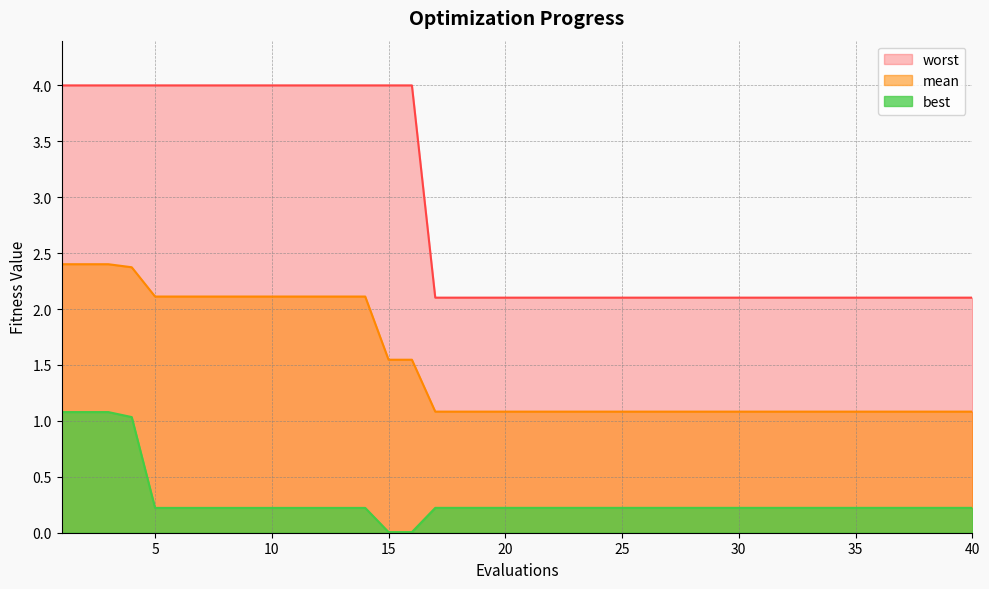

True or false: best and mean intersect in this chart.

False